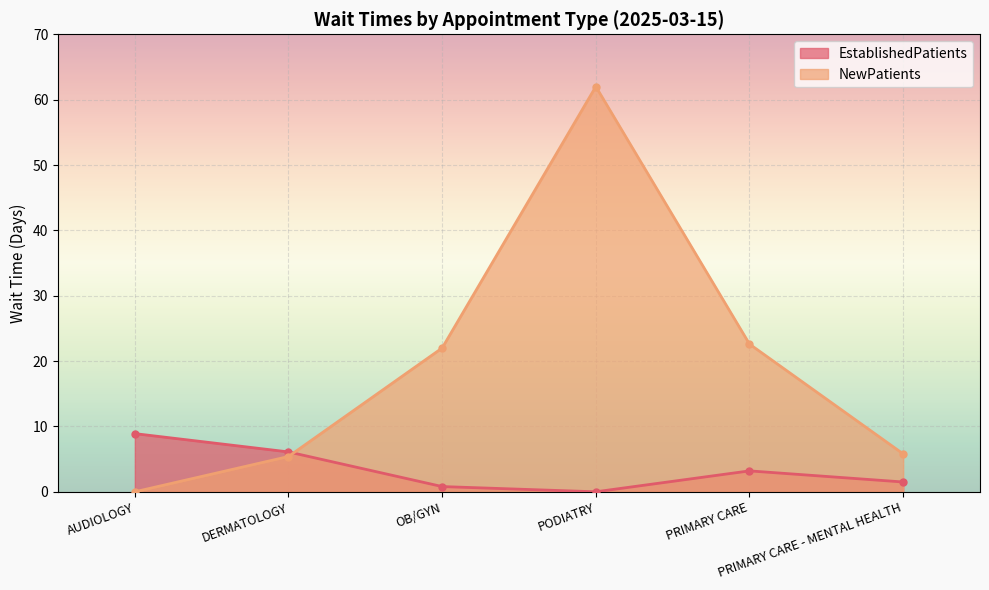

At PRIMARY CARE - MENTAL HEALTH, list the series in order from smallest to largest.

EstablishedPatients, NewPatients